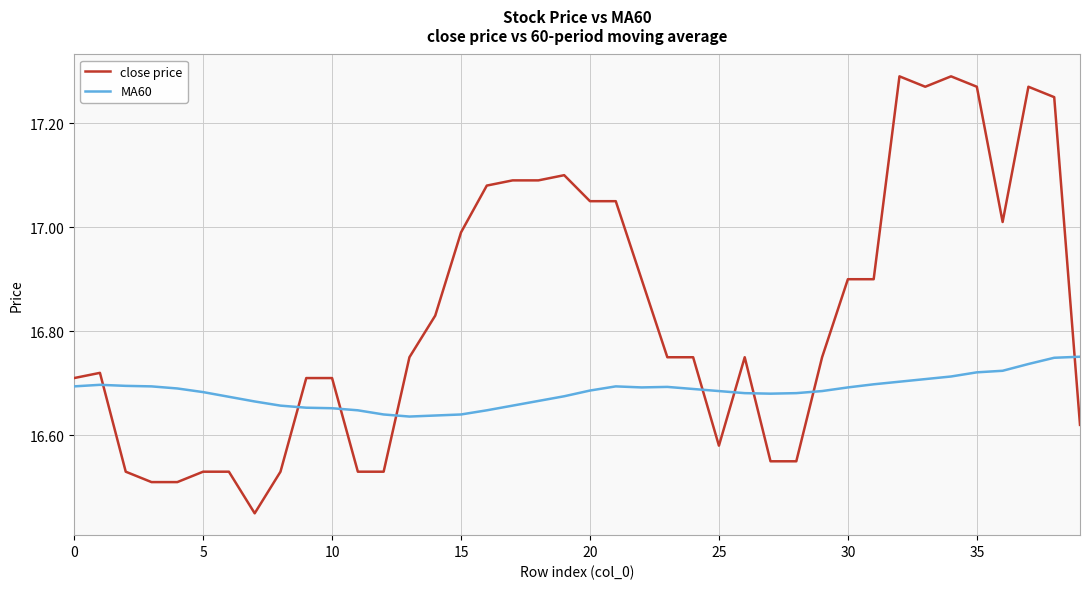

Rank the series by their maximum value, from highest to lowest.

close price, MA60